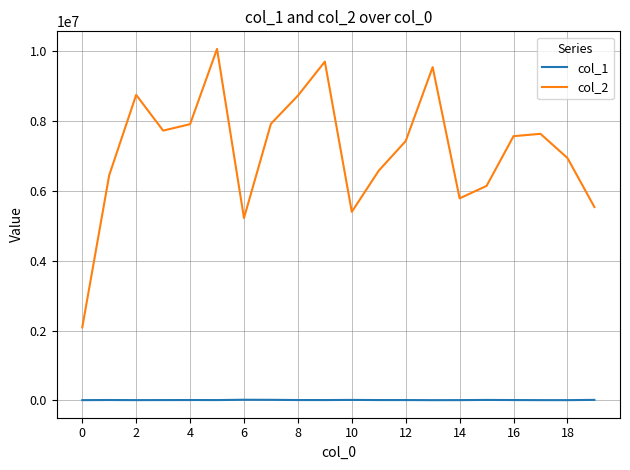

List the series in order of their overall mean, lowest first.

col_1, col_2